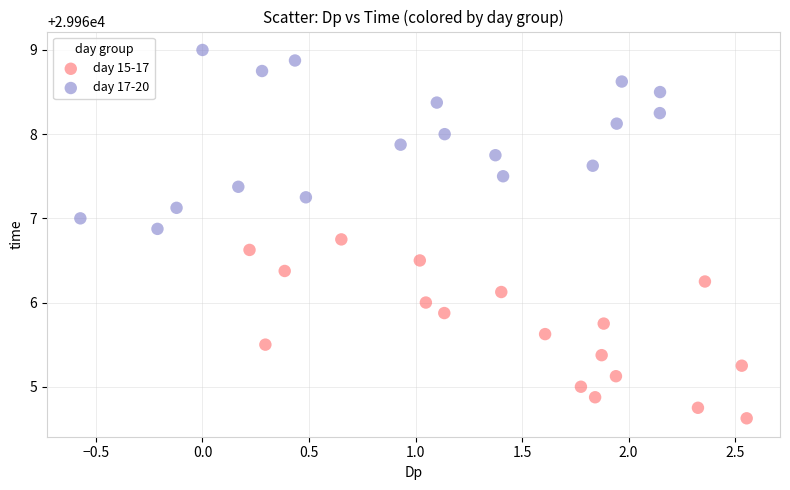

Which series reaches the minimum Y coordinate?

day 15-17